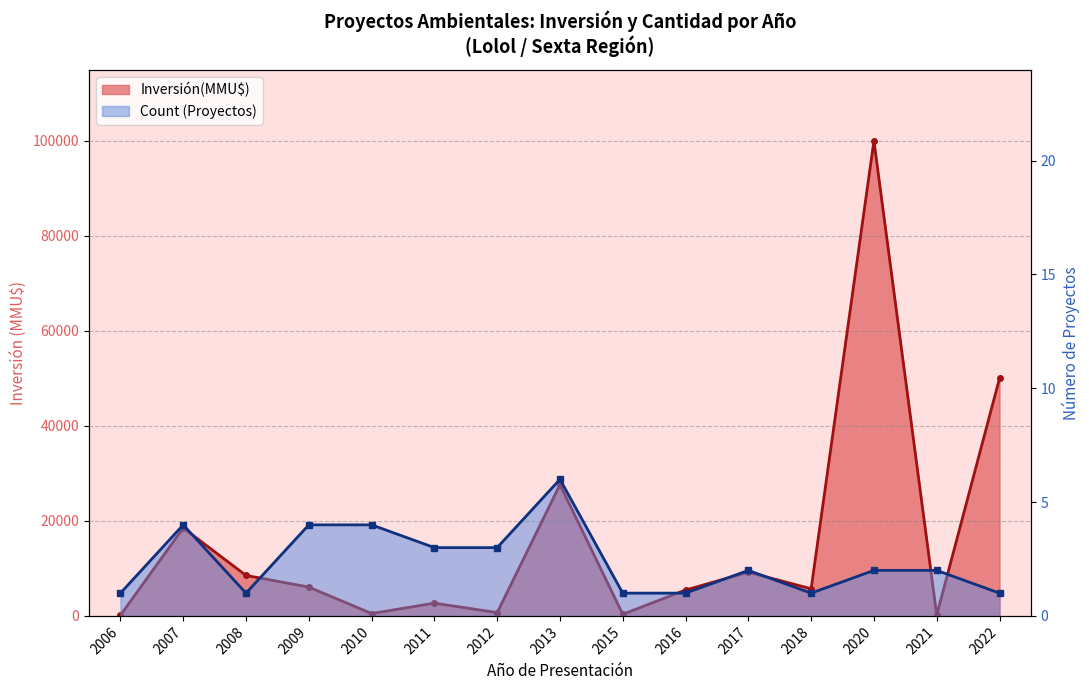

At 2022, list the series in order from smallest to largest.

Count, Inversión(MMU$)